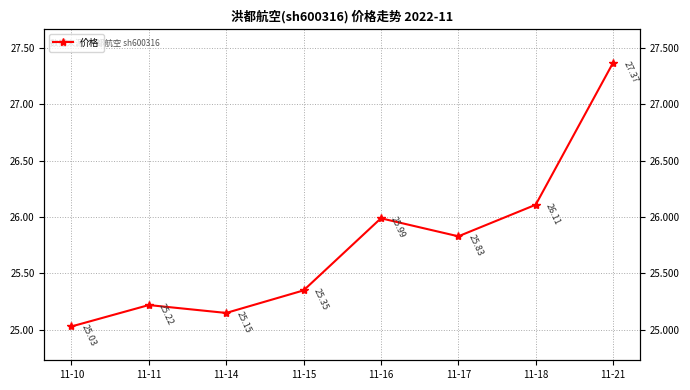

Does the chart have visible grid lines?

Yes